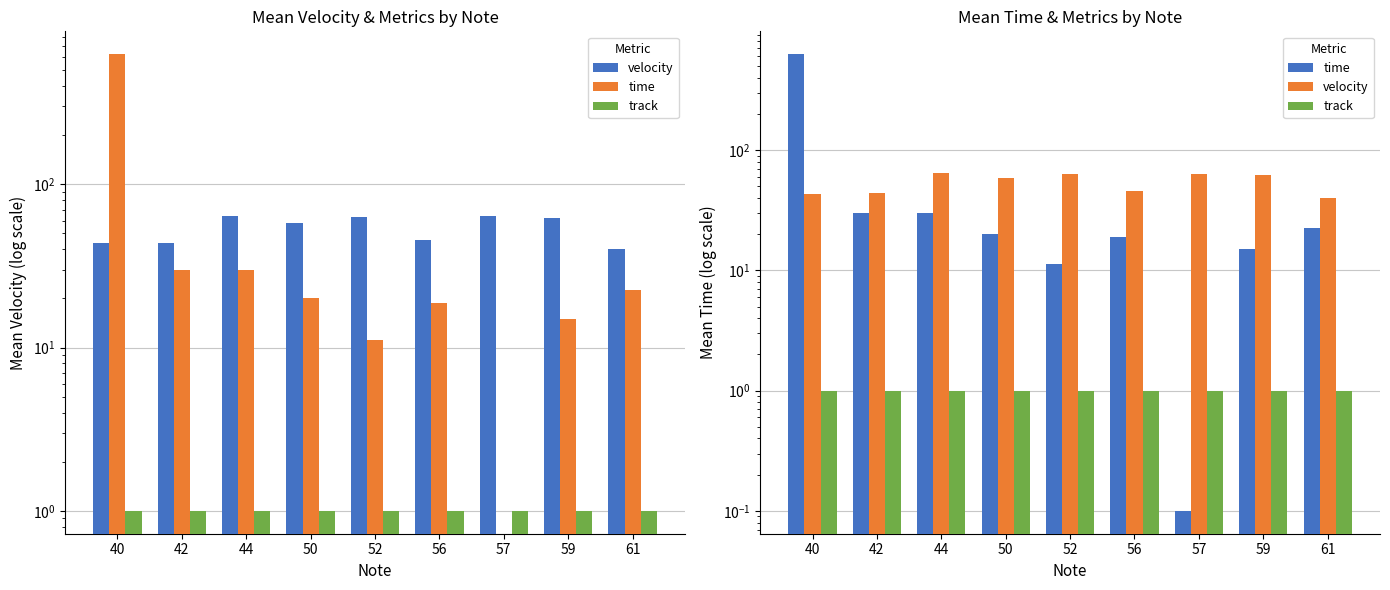

Reading left to right, extract all data points from this chart.

velocity: 43.5	44.0	64.0	58.3	63.0	45.4	63.8	61.8	40.2
time: 627.0	30.0	30.0	20.0	11.2	18.8	0.1	15.0	22.5
track: 1.0	1.0	1.0	1.0	1.0	1.0	1.0	1.0	1.0